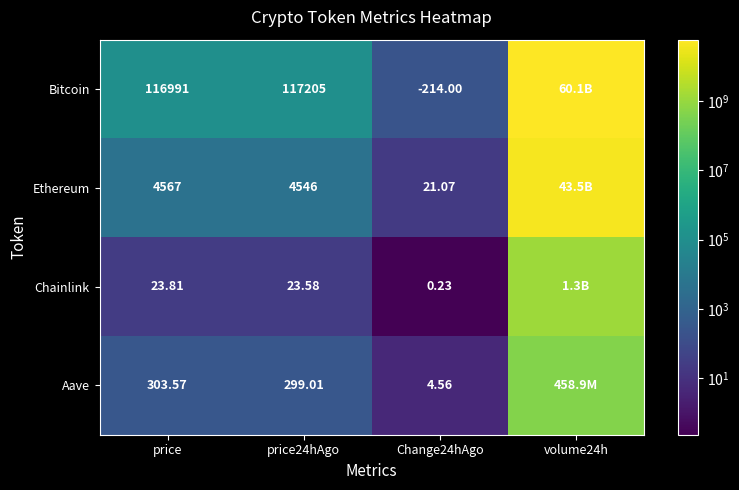

At how many categories does at least one series exceed 58419680230?

1